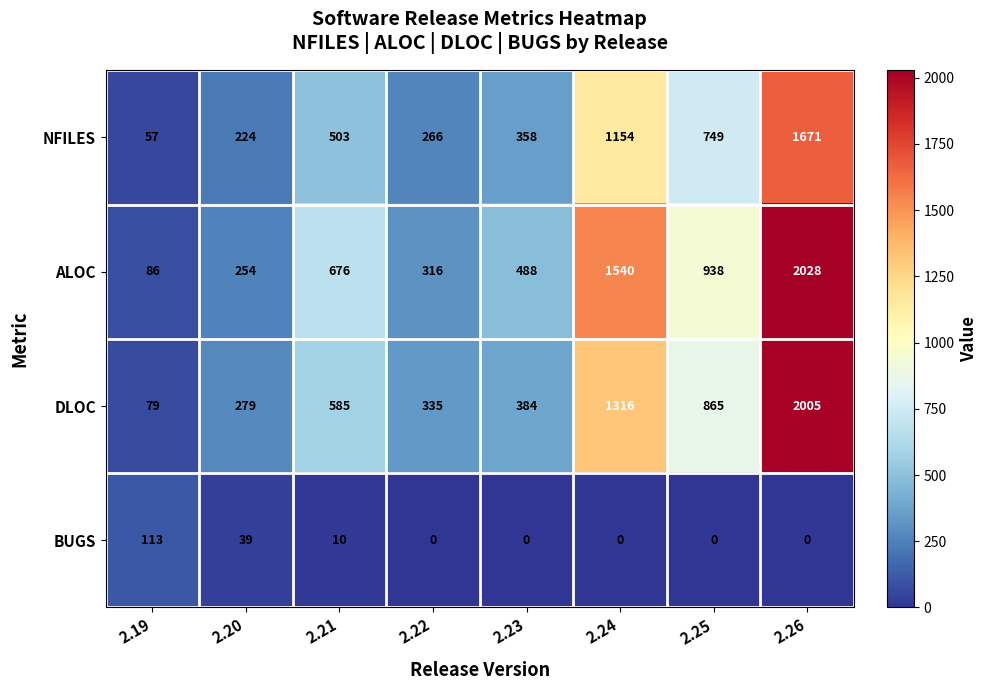

At how many categories does at least one series exceed 1410?

2